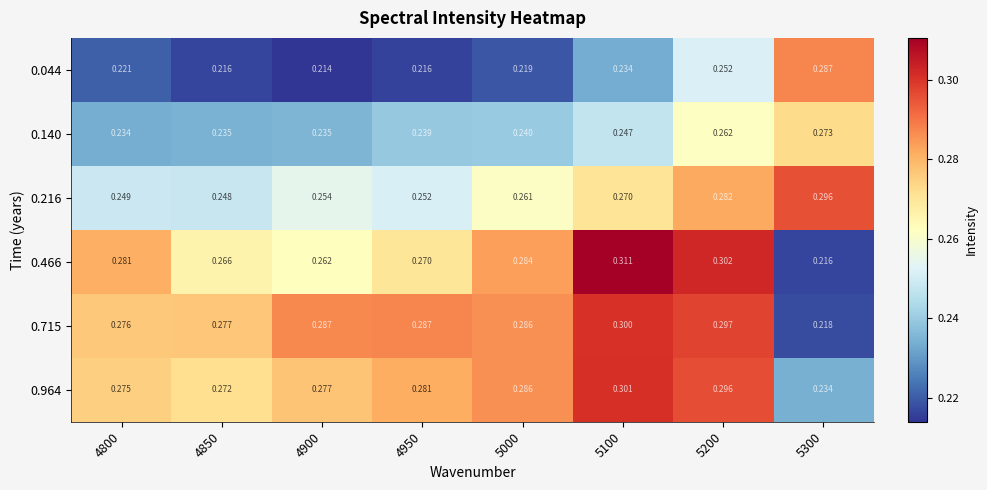

How many categories are shown in the chart?

8